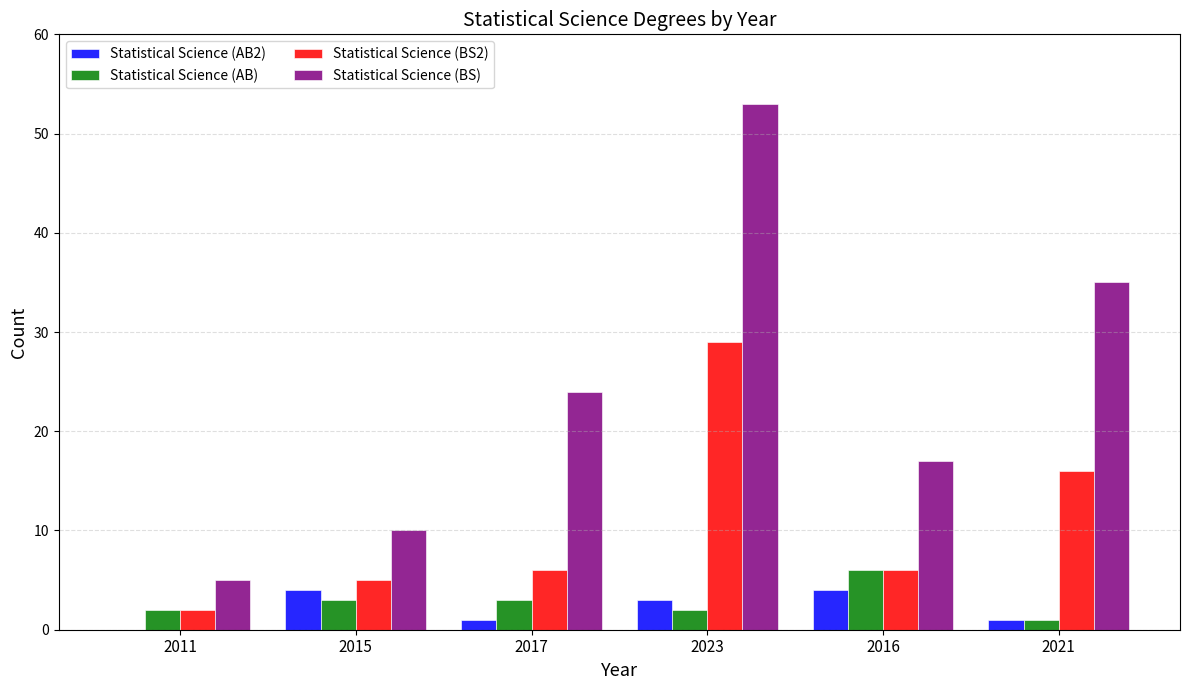

Between 2011 and 2015, which series saw the biggest shift?

Statistical Science (BS)